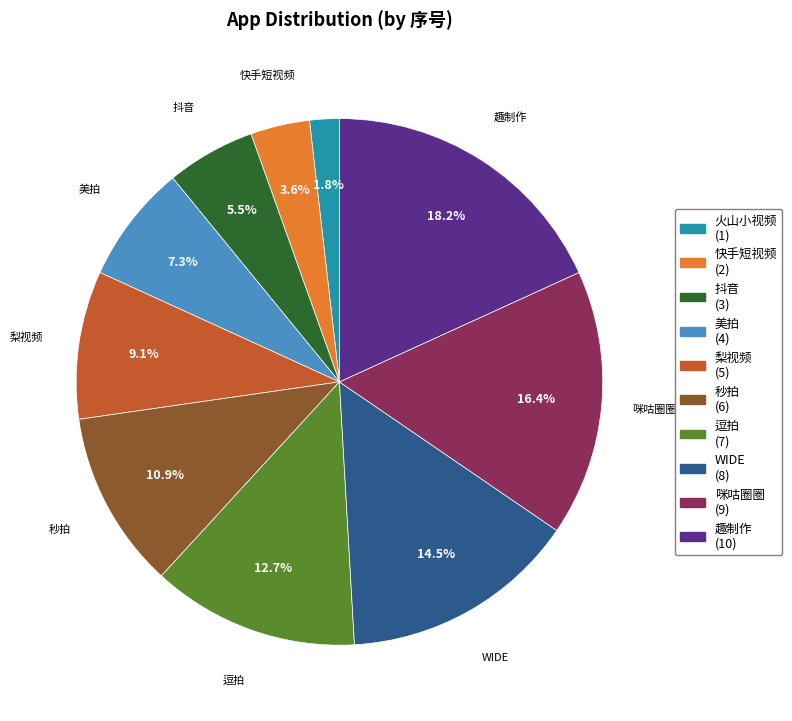

Which category has the biggest portion of the pie?

趣制作